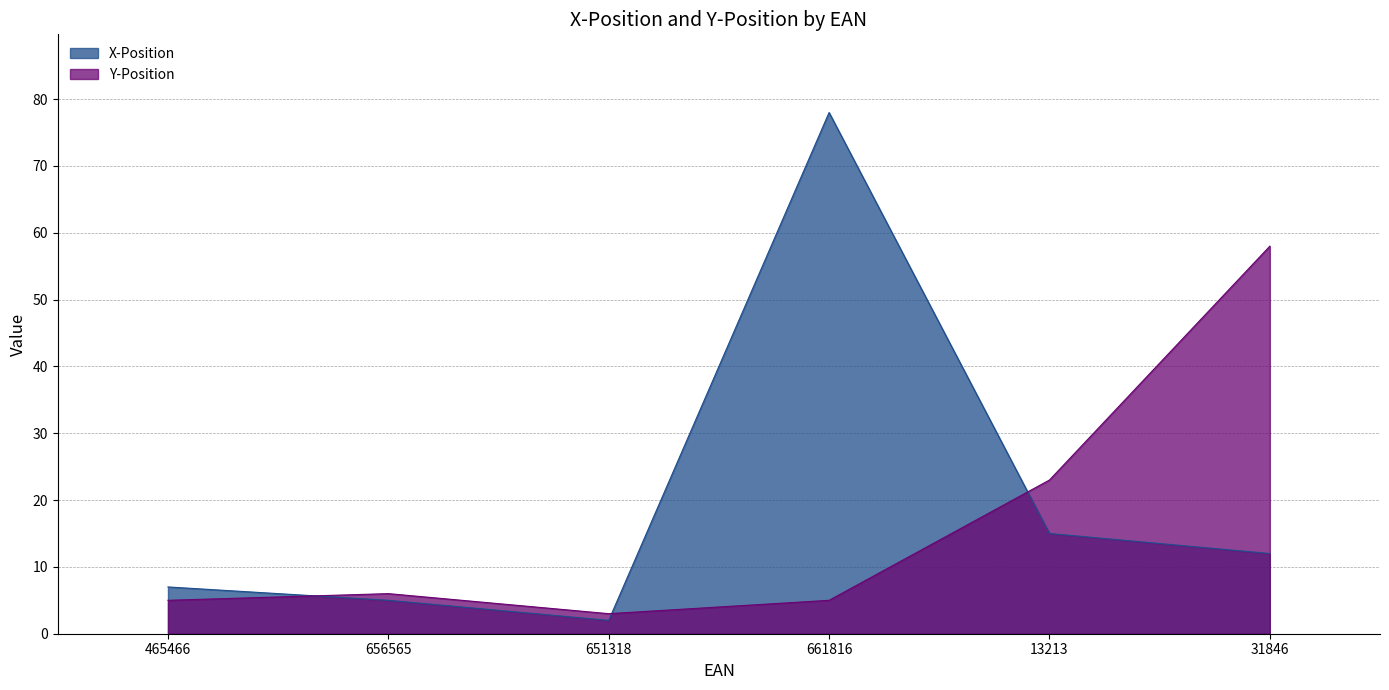

How many data points in Y-Position are less than 6?

3